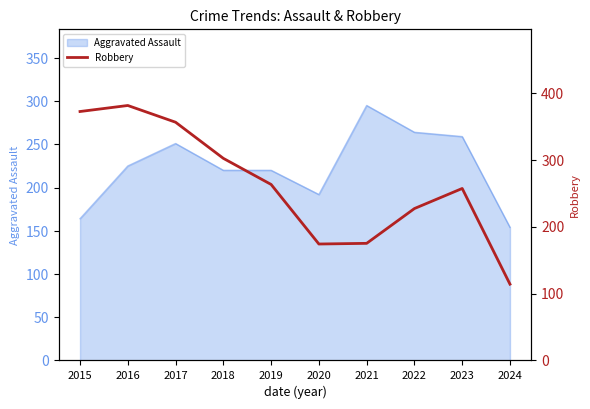

Does the chart have visible grid lines?

No